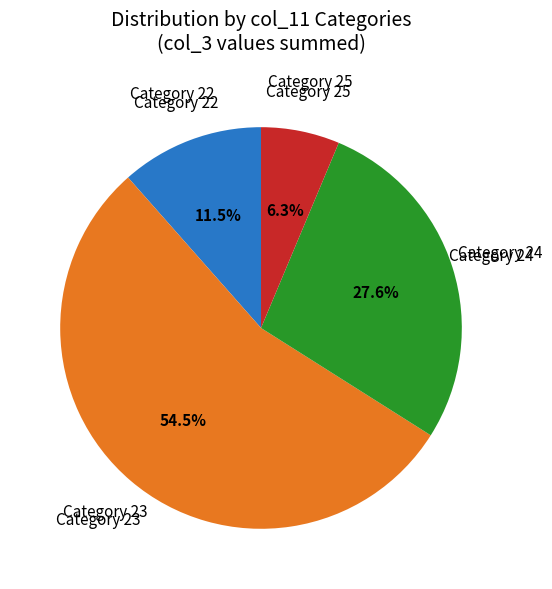

Is there a majority slice in this chart?

Yes